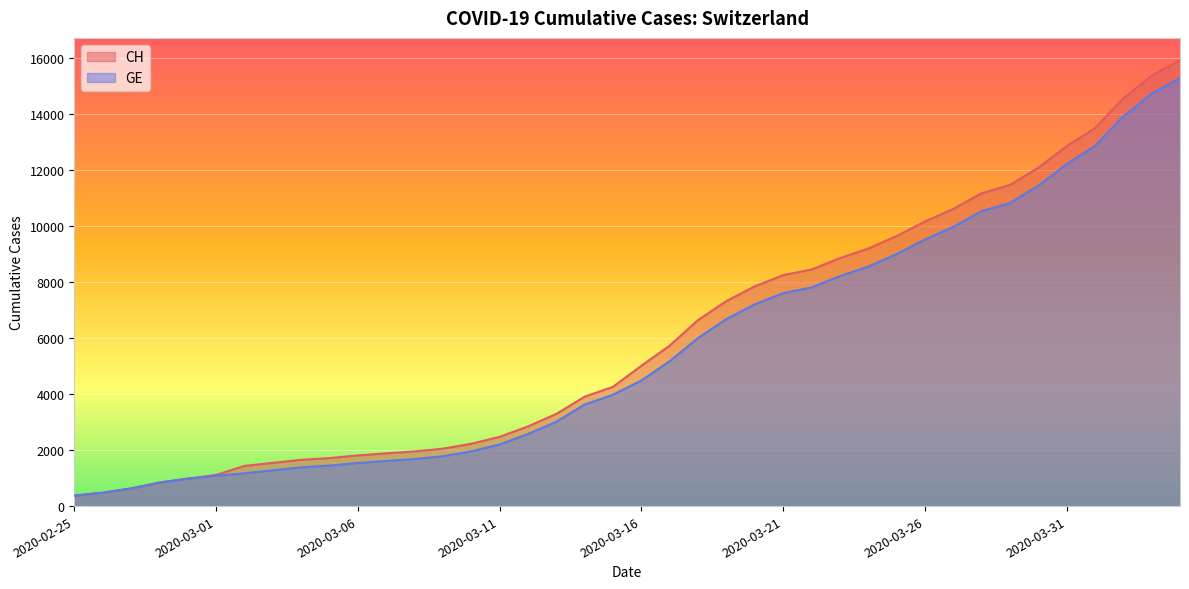

True or false: CH and GE cross at least once.

False